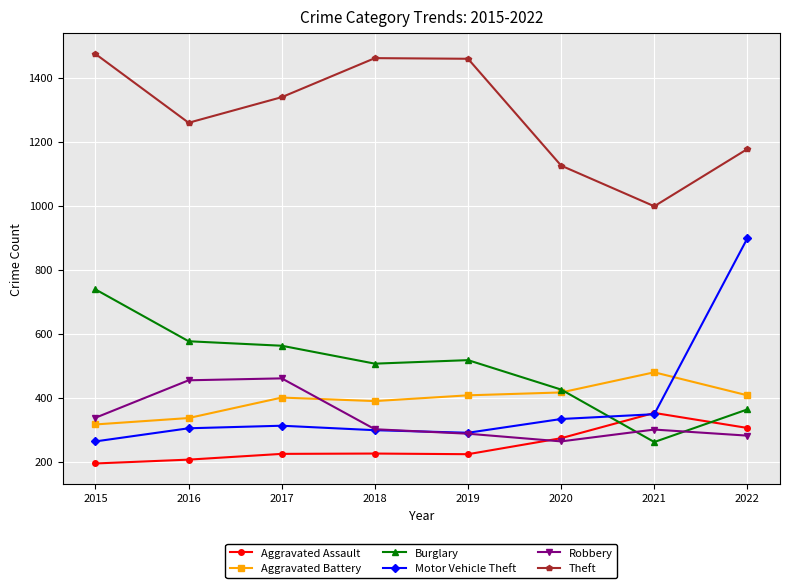

Is it true that Aggravated Assault equals 320 at 2019?

False